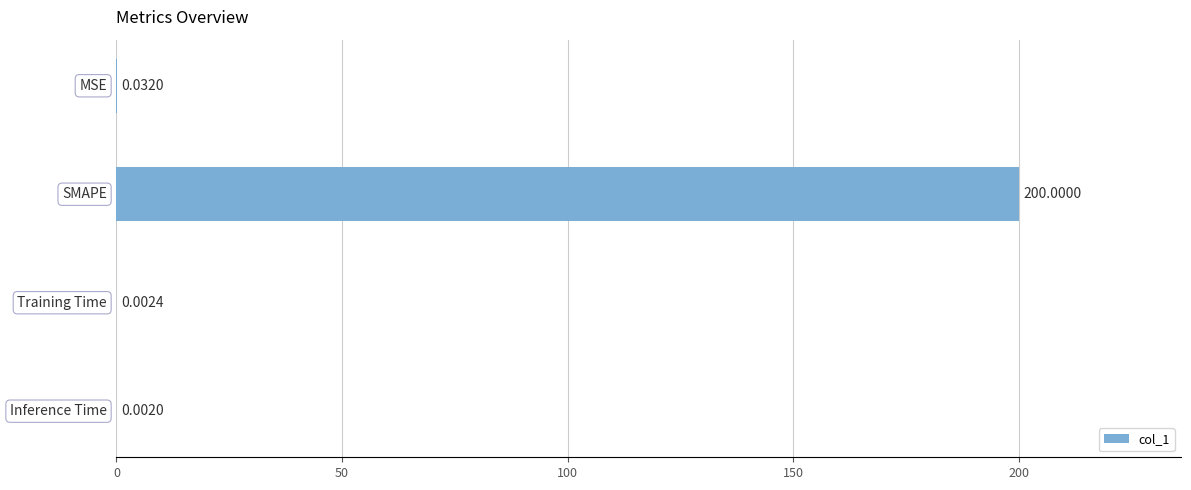

What is the sum of all values?

200.0